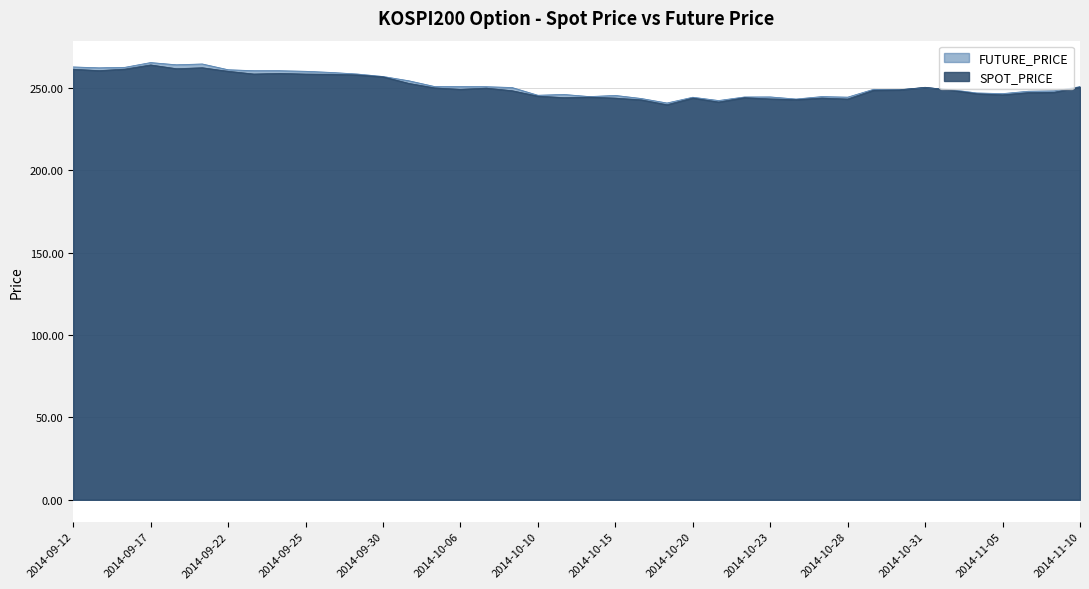

Rank the series by their maximum value, from highest to lowest.

FUTURE_PRICE, SPOT_PRICE